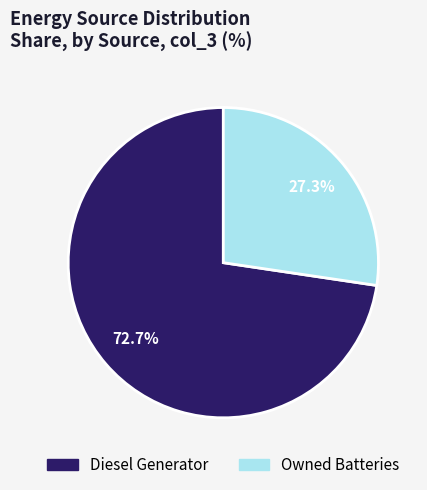

Count the number of slices in the pie.

2